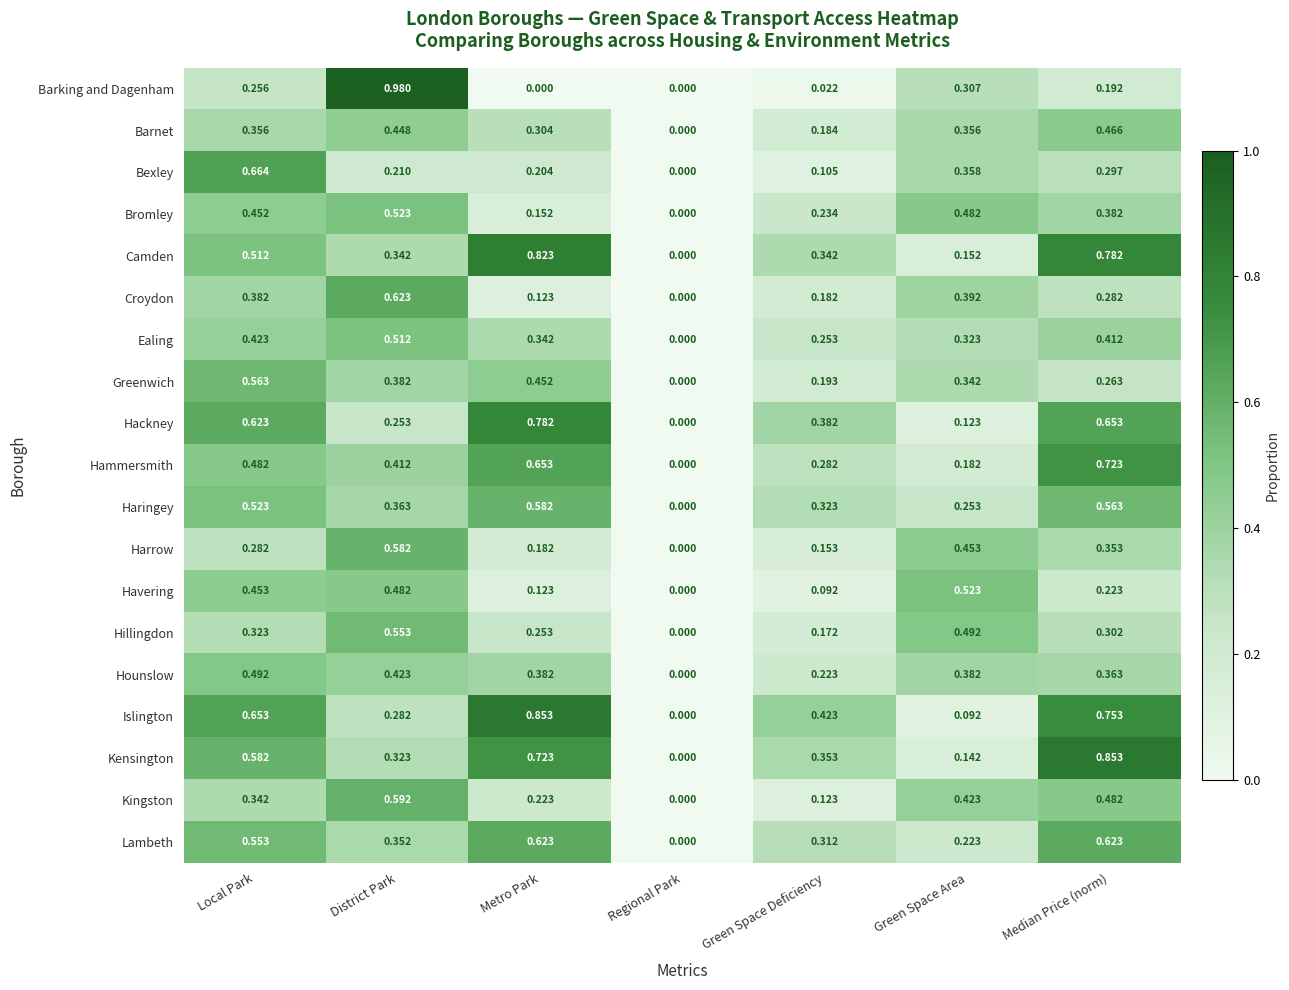

Which series has the largest range (max minus min)?

Barking and Dagenham